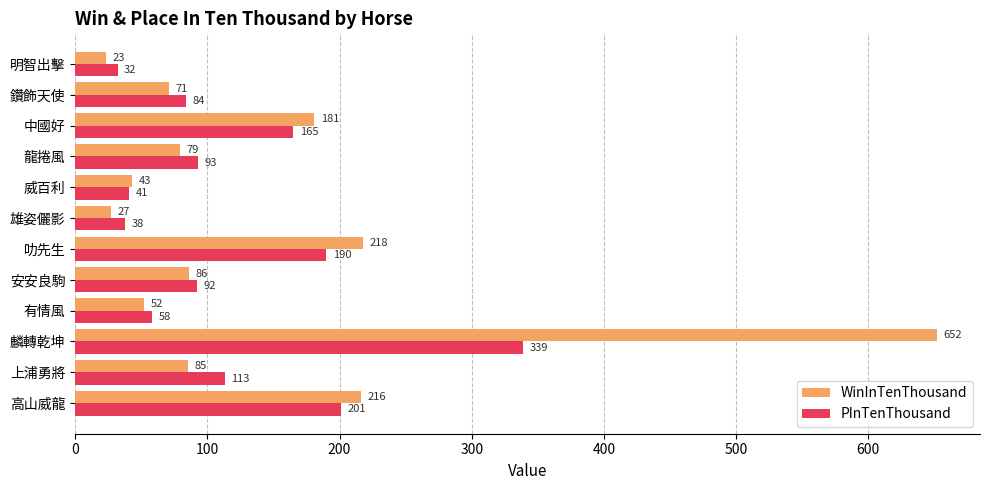

What is the difference between the maximum and minimum values in the WinInTenThousand series?

629